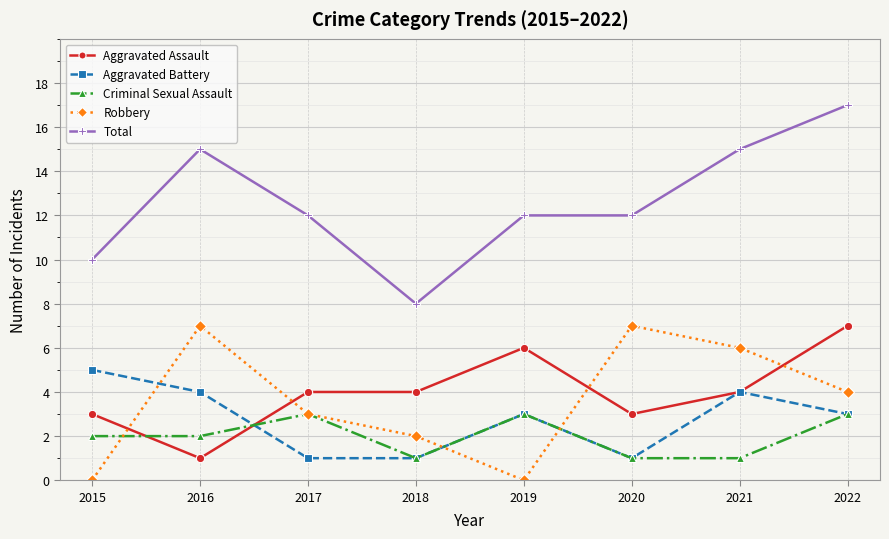

Which series has the largest range (max minus min)?

Total